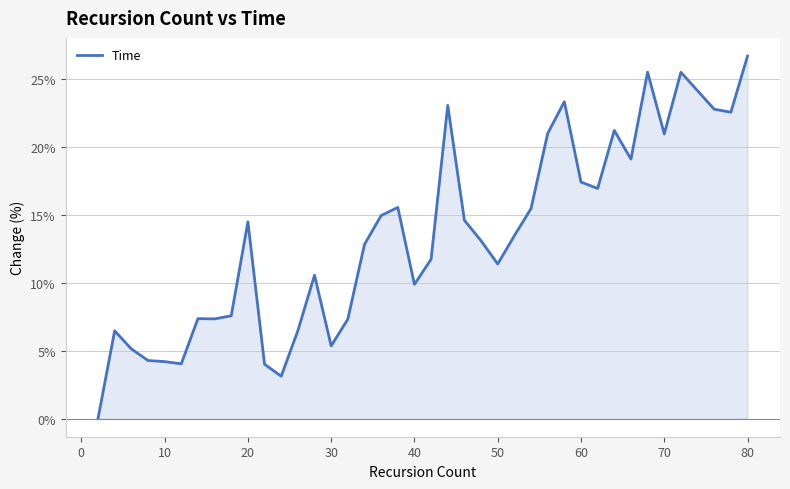

What is the difference between the maximum and minimum values?

26.7